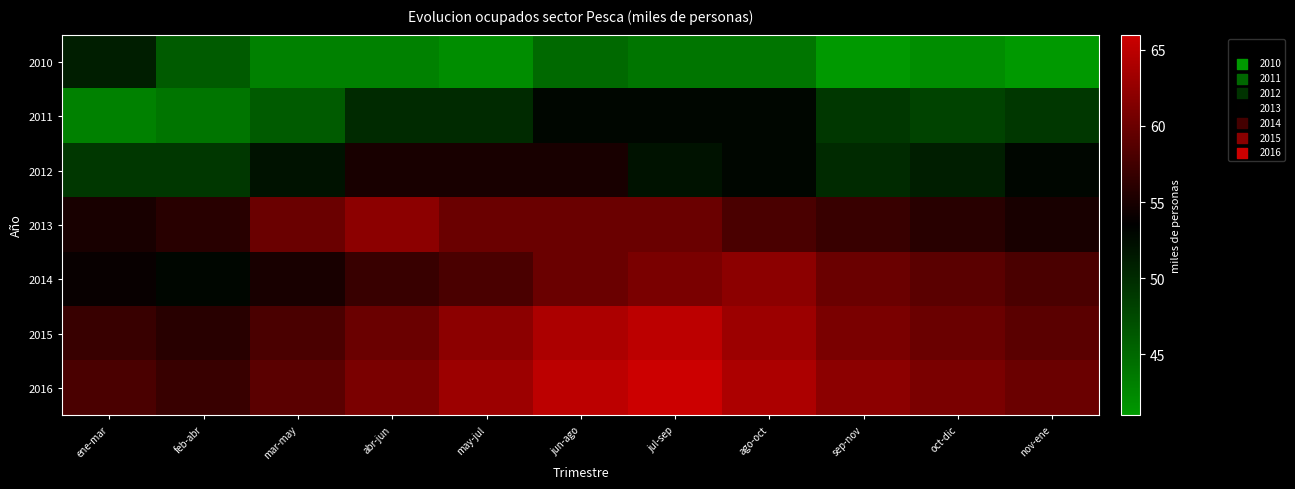

How many categories are shown in the chart?

11